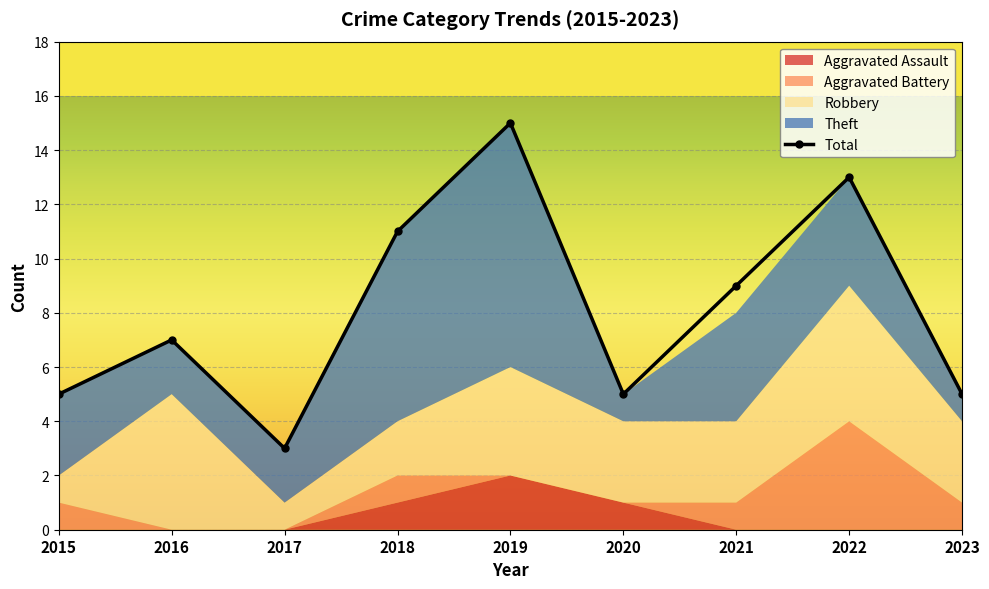

The value of Theft at 2015 is 5. True or false?

False